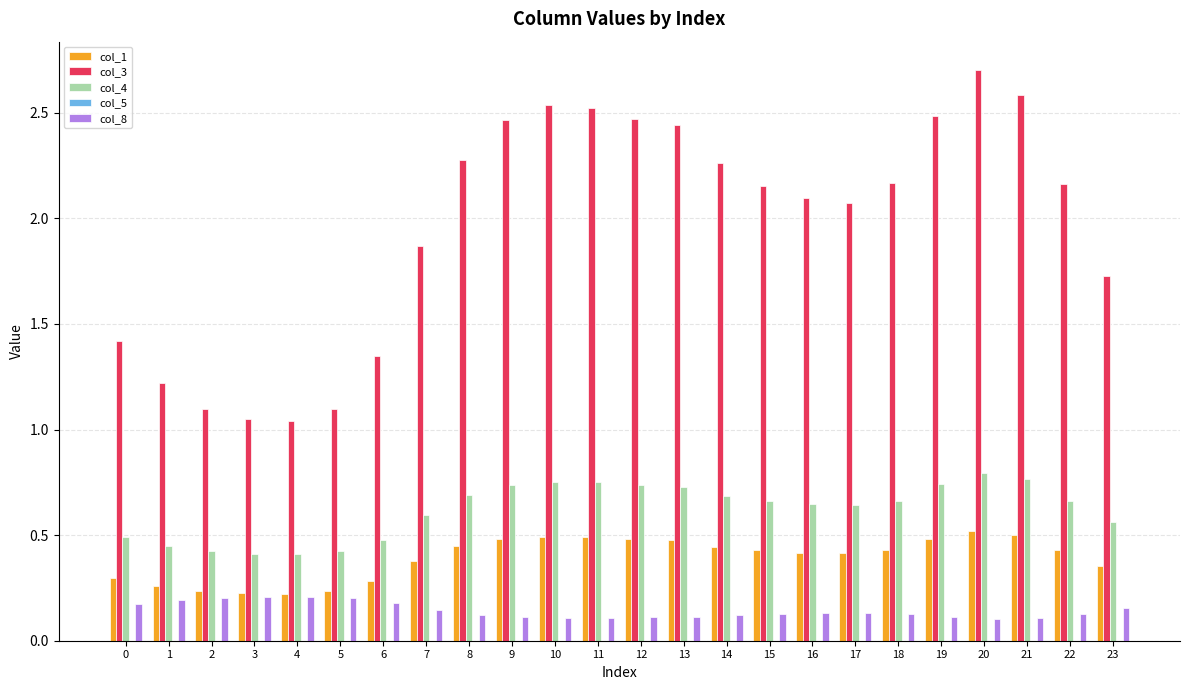

True or false: col_1 has a value of 0.4 at 7.

True